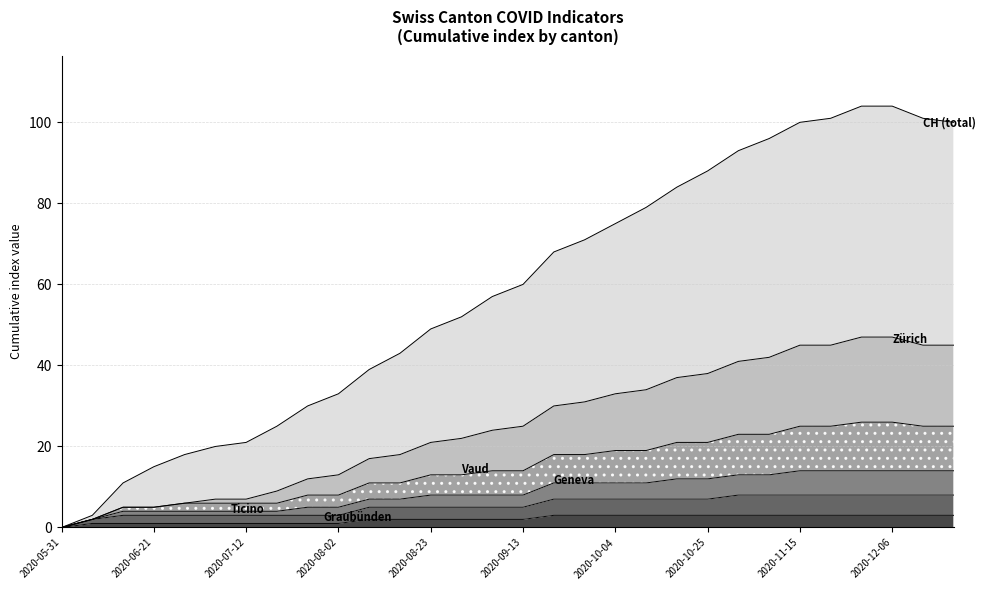

Reading left to right, extract all data points from this chart.

CH: 0	3	11	15	18	20	21	25	30	33	39	43	49	52	57	60	68	71	75	79	84	88	93	96	100	101	104	104	101	100
ZH: 0	2	5	5	6	7	7	9	12	13	17	18	21	22	24	25	30	31	33	34	37	38	41	42	45	45	47	47	45	45
VD: 0	2	5	5	6	6	6	6	8	8	11	11	13	13	14	14	18	18	19	19	21	21	23	23	25	25	26	26	25	25
GE: 0	2	4	4	4	4	4	4	5	5	7	7	8	8	8	8	11	11	11	11	12	12	13	13	14	14	14	14	14	14
TI: 0	2	3	3	3	3	3	3	3	3	5	5	5	5	5	5	7	7	7	7	7	7	8	8	8	8	8	8	8	8
GR: 0	1	1	1	1	1	1	1	1	1	2	2	2	2	2	2	3	3	3	3	3	3	3	3	3	3	3	3	3	3